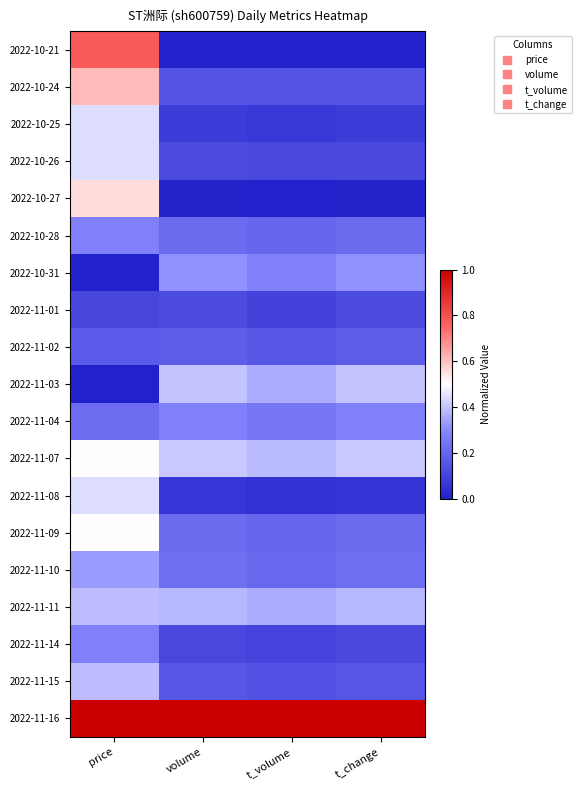

Reading left to right, extract all data points from this chart.

2022-10-21: price=0.8	volume=0.0	t_volume=0.0	t_change=0.0
2022-10-24: price=0.6	volume=0.1	t_volume=0.2	t_change=0.1
2022-10-25: price=0.4	volume=0.1	t_volume=0.1	t_change=0.1
2022-10-26: price=0.4	volume=0.1	t_volume=0.1	t_change=0.1
2022-10-27: price=0.6	volume=0.0	t_volume=0.0	t_change=0.0
2022-10-28: price=0.3	volume=0.2	t_volume=0.2	t_change=0.2
2022-10-31: price=0.0	volume=0.3	t_volume=0.3	t_change=0.3
2022-11-01: price=0.1	volume=0.1	t_volume=0.1	t_change=0.1
2022-11-02: price=0.2	volume=0.2	t_volume=0.2	t_change=0.2
2022-11-03: price=0.0	volume=0.4	t_volume=0.4	t_change=0.4
2022-11-04: price=0.2	volume=0.3	t_volume=0.3	t_change=0.3
2022-11-07: price=0.5	volume=0.4	t_volume=0.4	t_change=0.4
2022-11-08: price=0.4	volume=0.1	t_volume=0.1	t_change=0.1
2022-11-09: price=0.5	volume=0.2	t_volume=0.2	t_change=0.2
2022-11-10: price=0.3	volume=0.2	t_volume=0.2	t_change=0.2
2022-11-11: price=0.4	volume=0.4	t_volume=0.4	t_change=0.4
2022-11-14: price=0.3	volume=0.1	t_volume=0.1	t_change=0.1
2022-11-15: price=0.4	volume=0.2	t_volume=0.1	t_change=0.2
2022-11-16: price=1.0	volume=1.0	t_volume=1.0	t_change=1.0